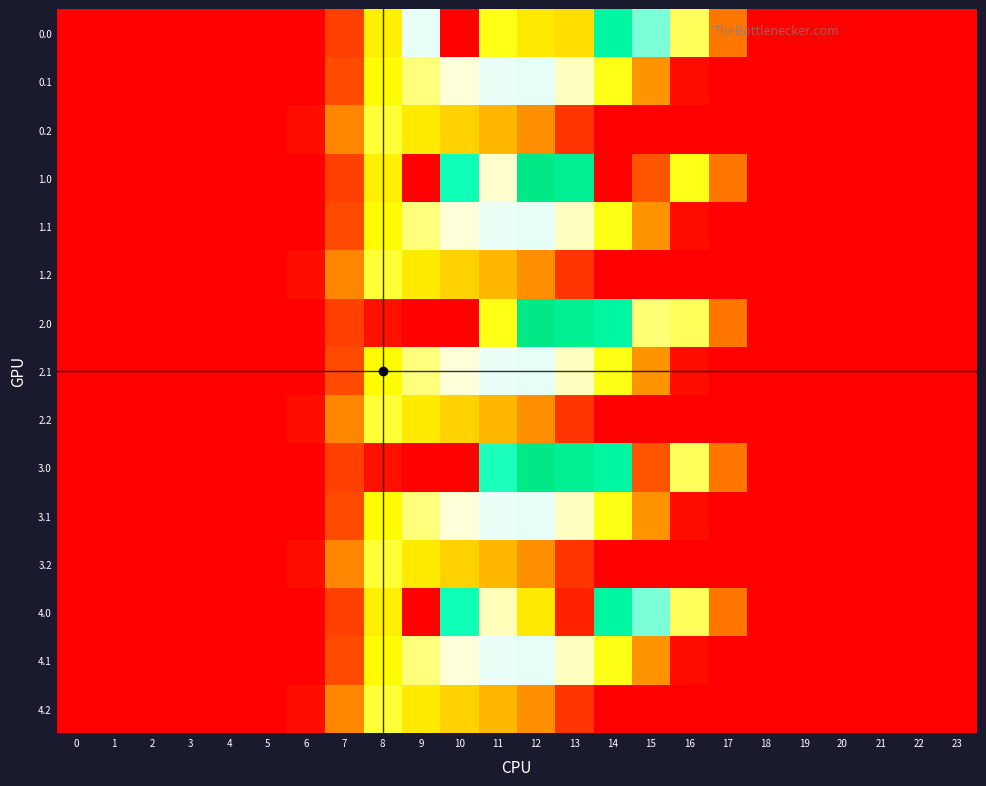

Count the number of categories in the chart.

24